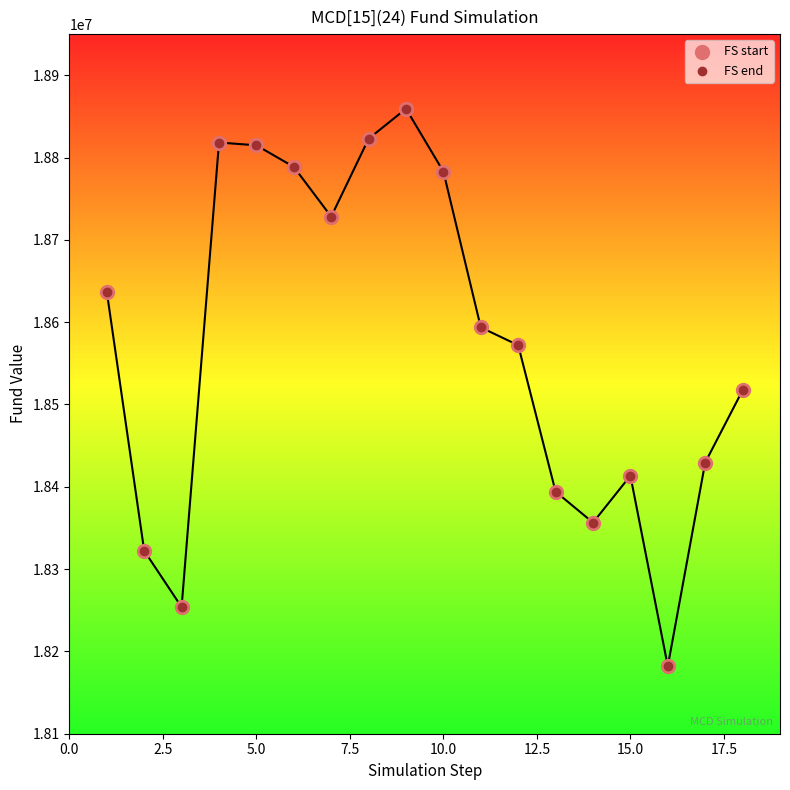

What are all the series names shown in the legend?

FS start, FS end